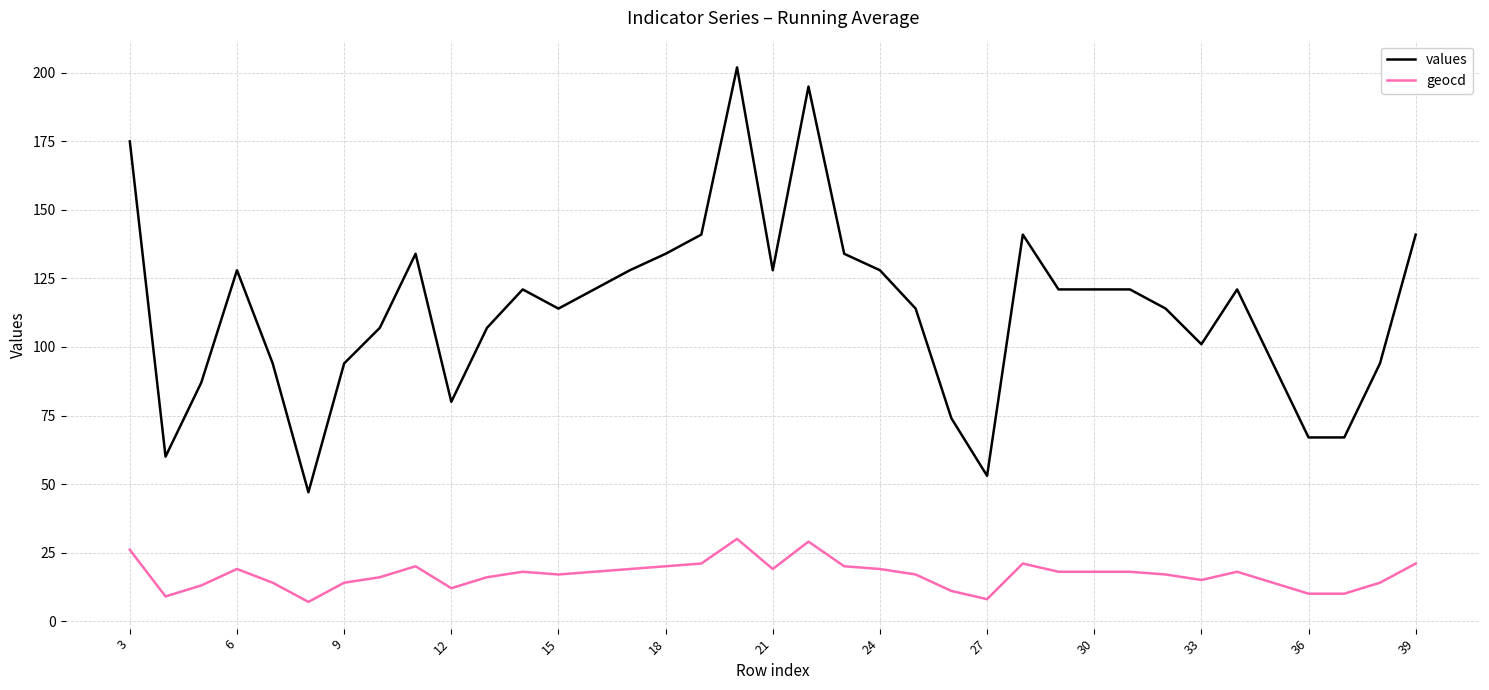

Which series has the largest total across all categories?

values